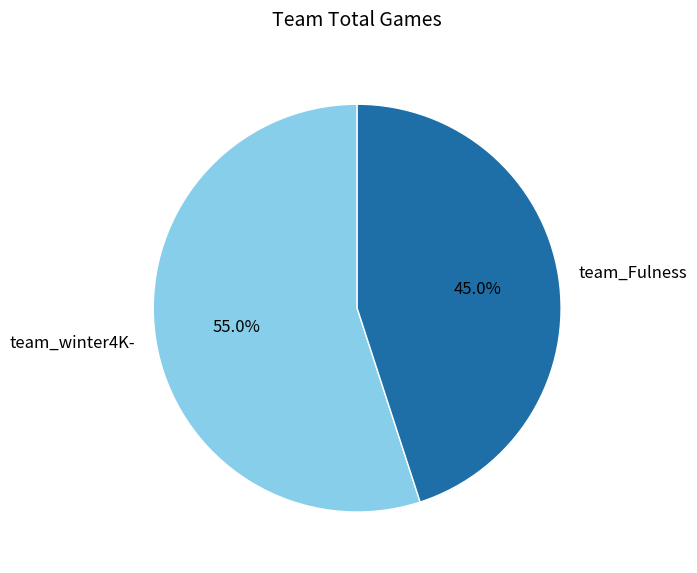

The team_winter4K- slice represents 55% of the pie. True or false?

True